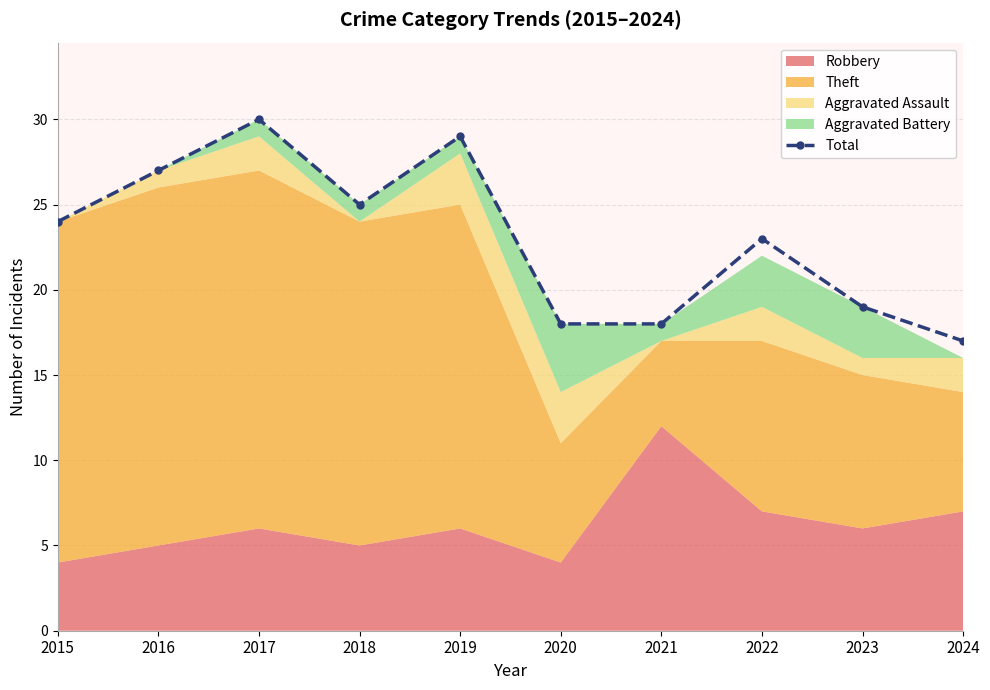

What is the average value?

23